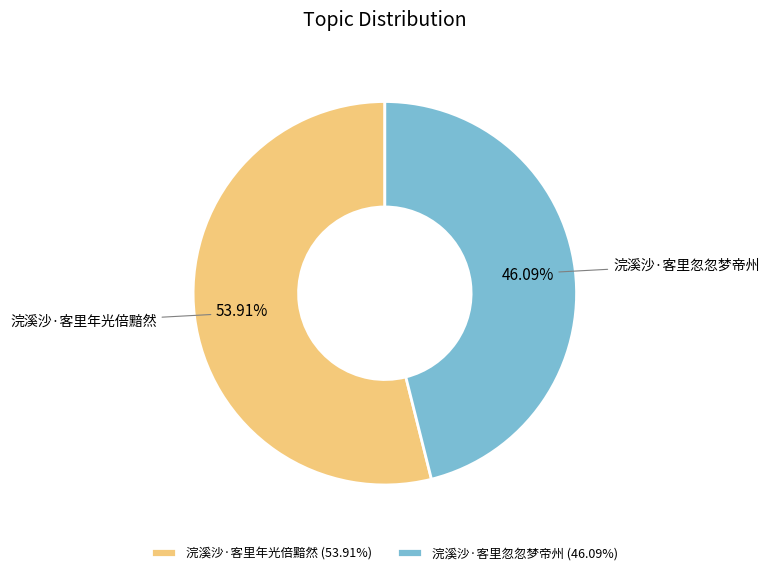

Approximately how many times larger is the value at 浣溪沙·客里忽忽梦帝州 compared to 浣溪沙·客里年光倍黯然?

0.9